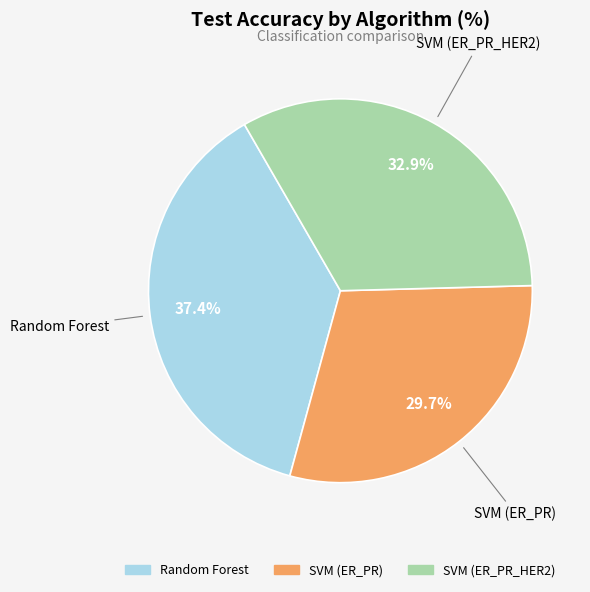

What percentage is the SVM (ER_PR) slice, to the nearest percent?

30%